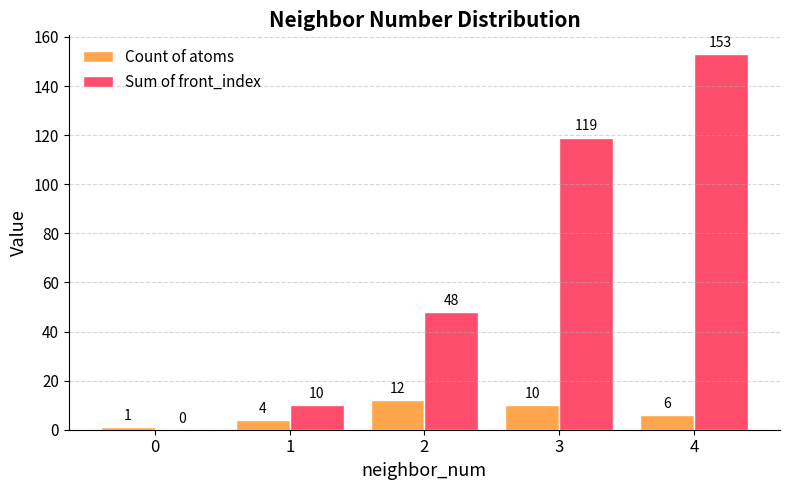

Count the number of data series in this chart.

2